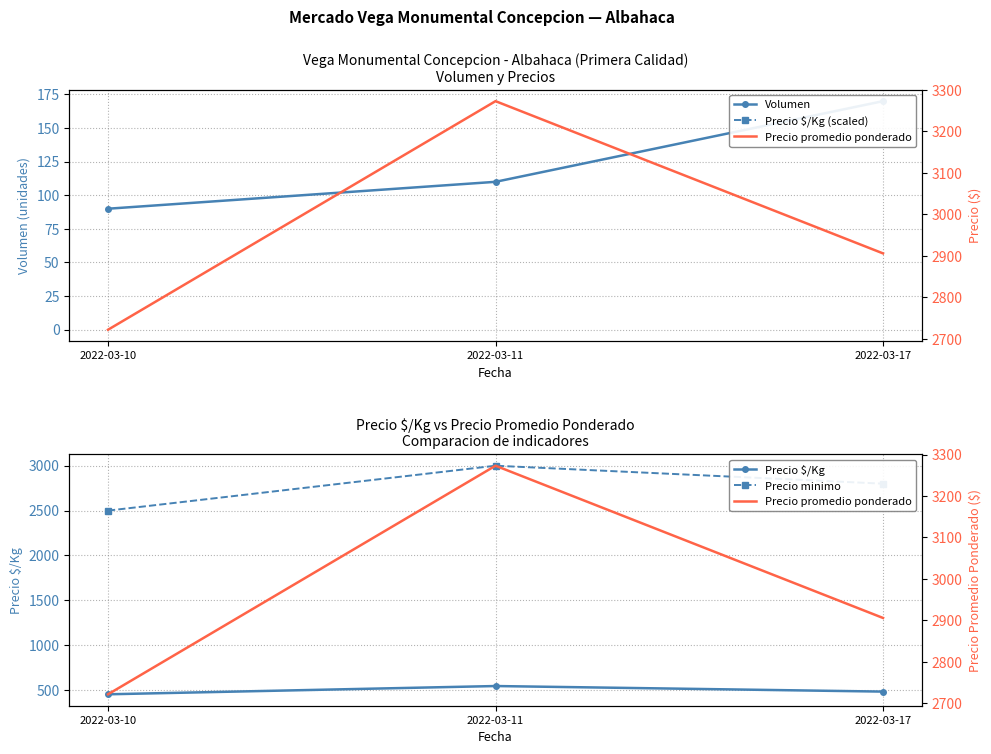

At which label is Precio minimo closest to 2750?

2022-03-17